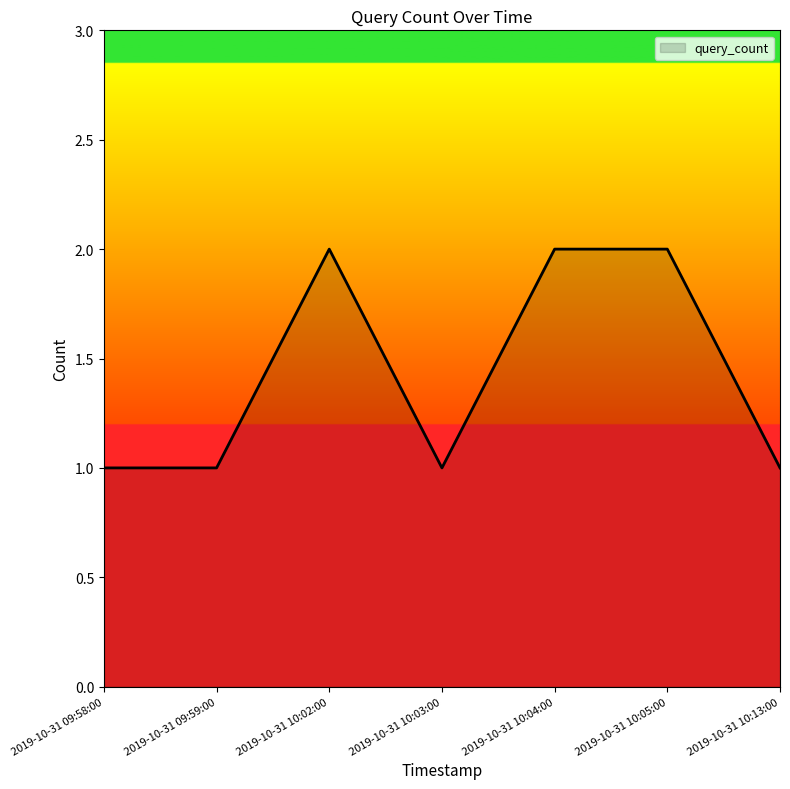

True or false: the data has more than 0 interior local peaks.

True